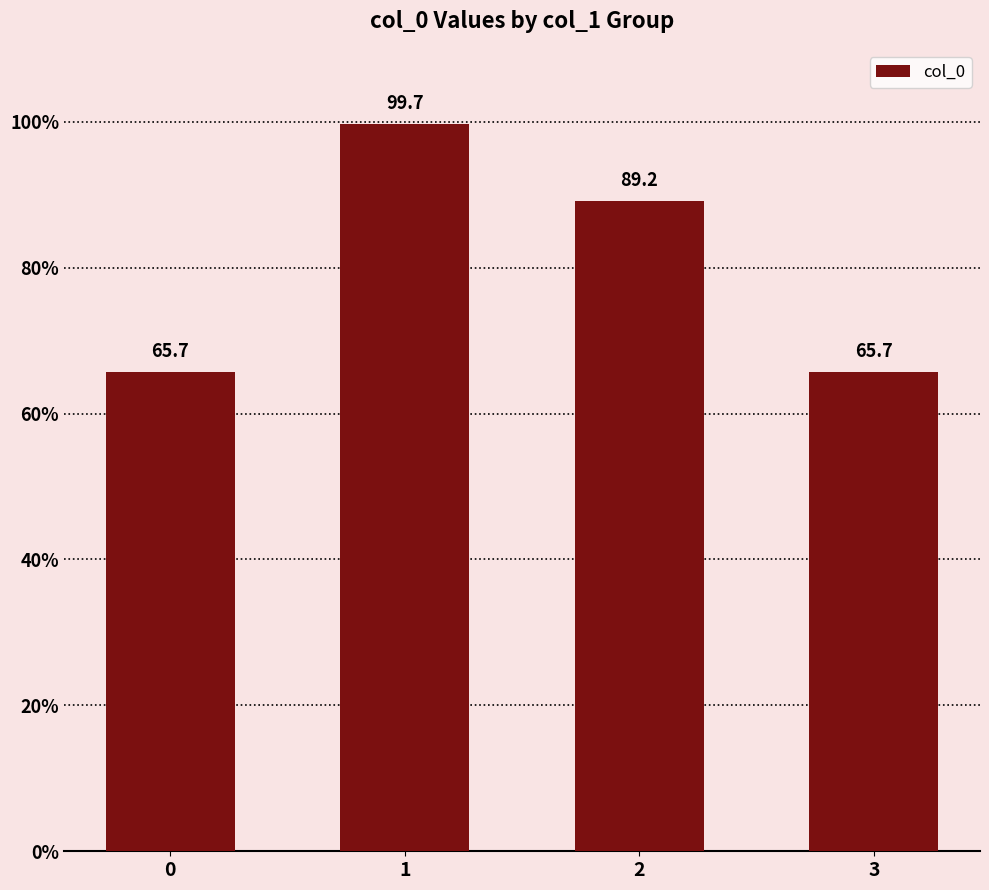

Reading left to right, what are all the values shown in this chart?

0=65.7	1=99.7	2=89.2	3=65.7